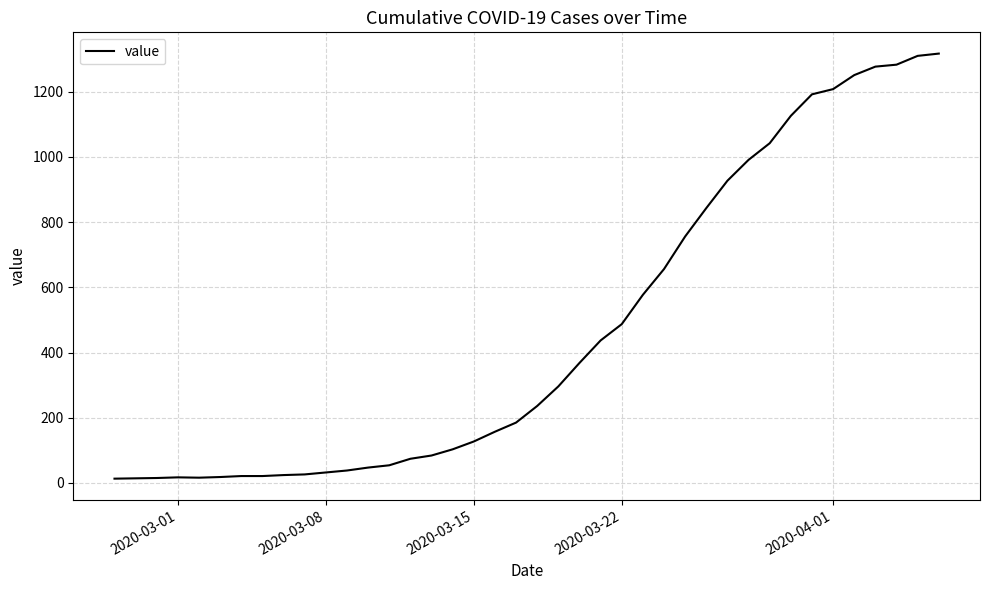

Does the chart have visible grid lines?

Yes